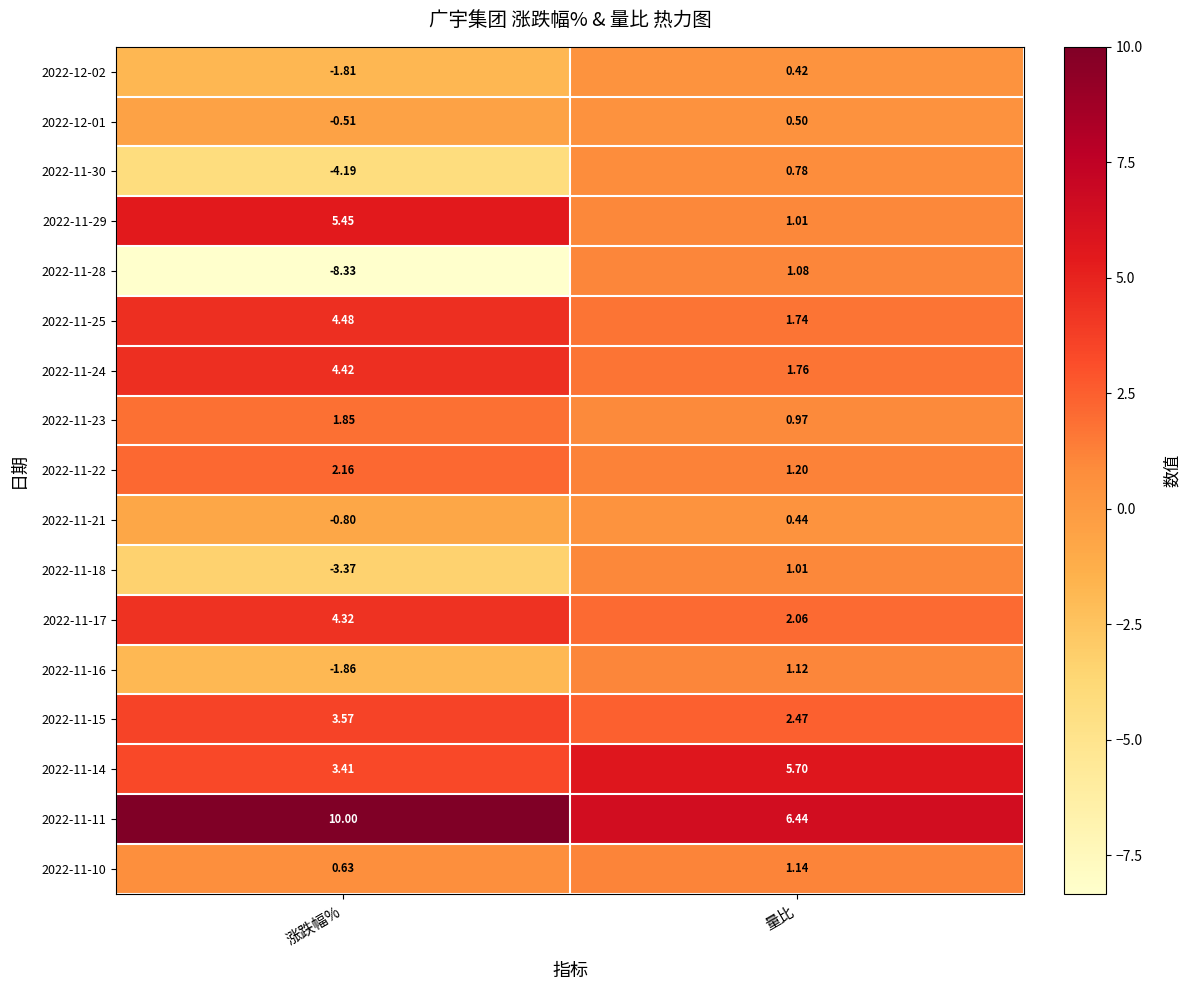

Which category has the lowest value across all series?

涨跌幅%